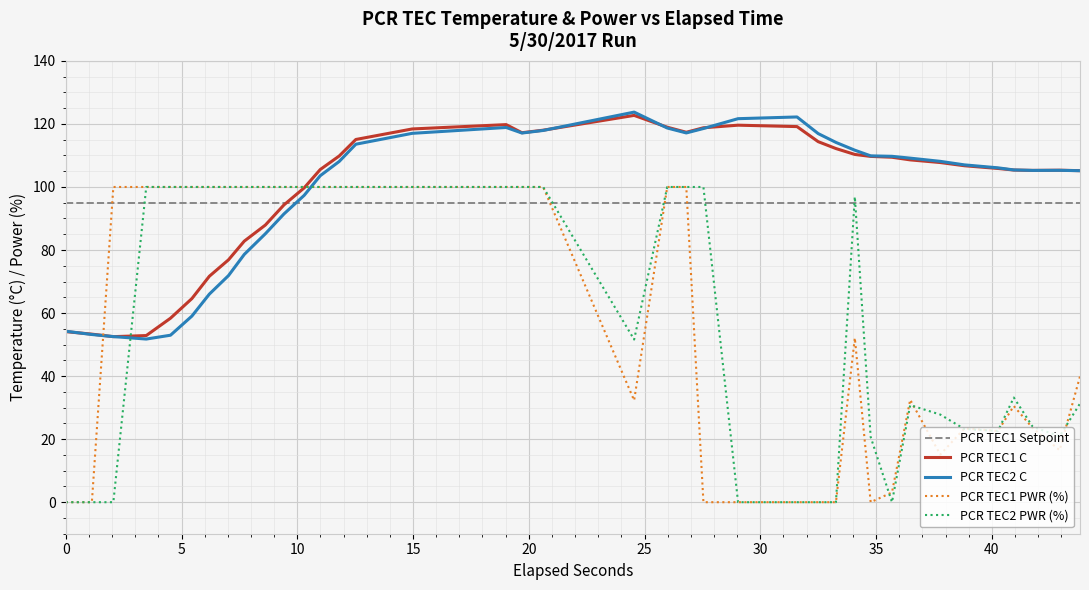

True or false: PCR TEC2 C and PCR TEC2 PWR (%) intersect in this chart.

True